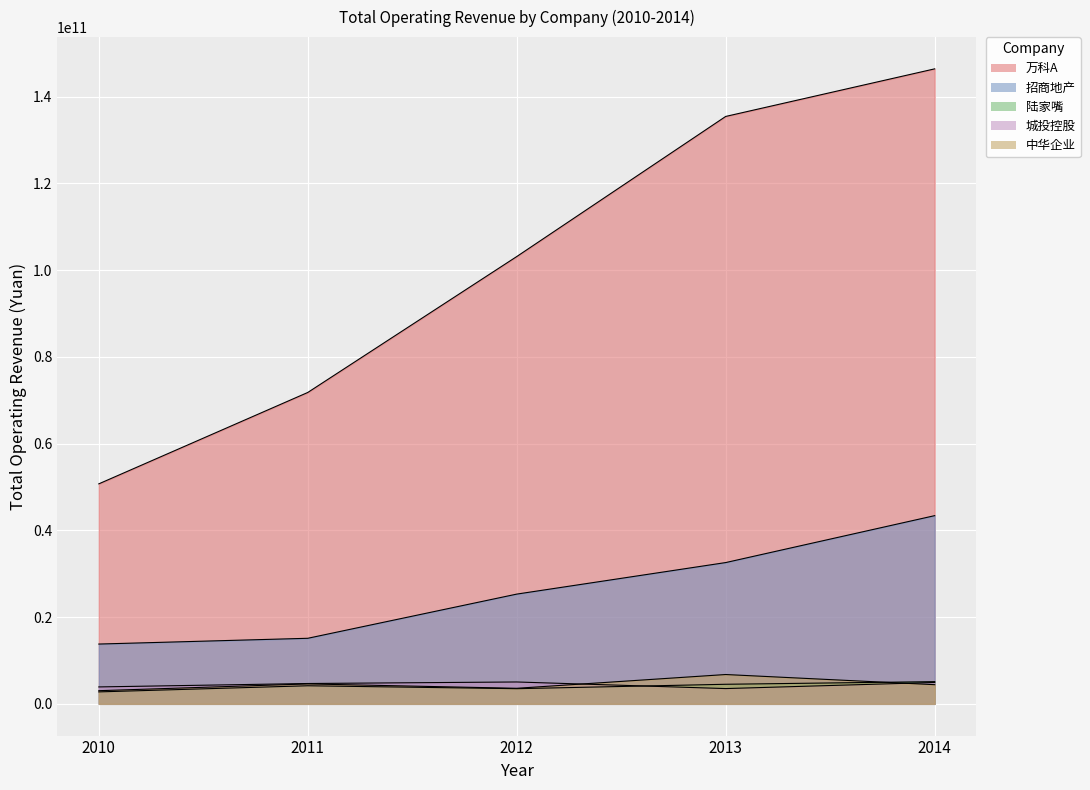

Count the number of data series in this chart.

5